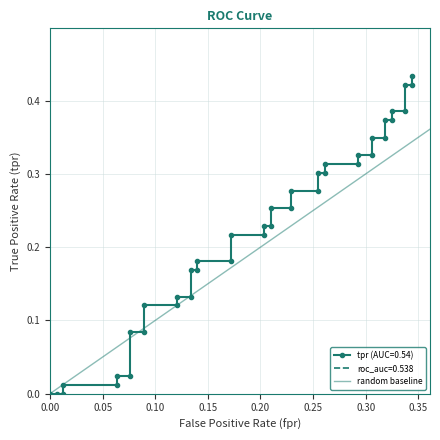

The chart shows a value of -1 at 0.00. True or false?

False